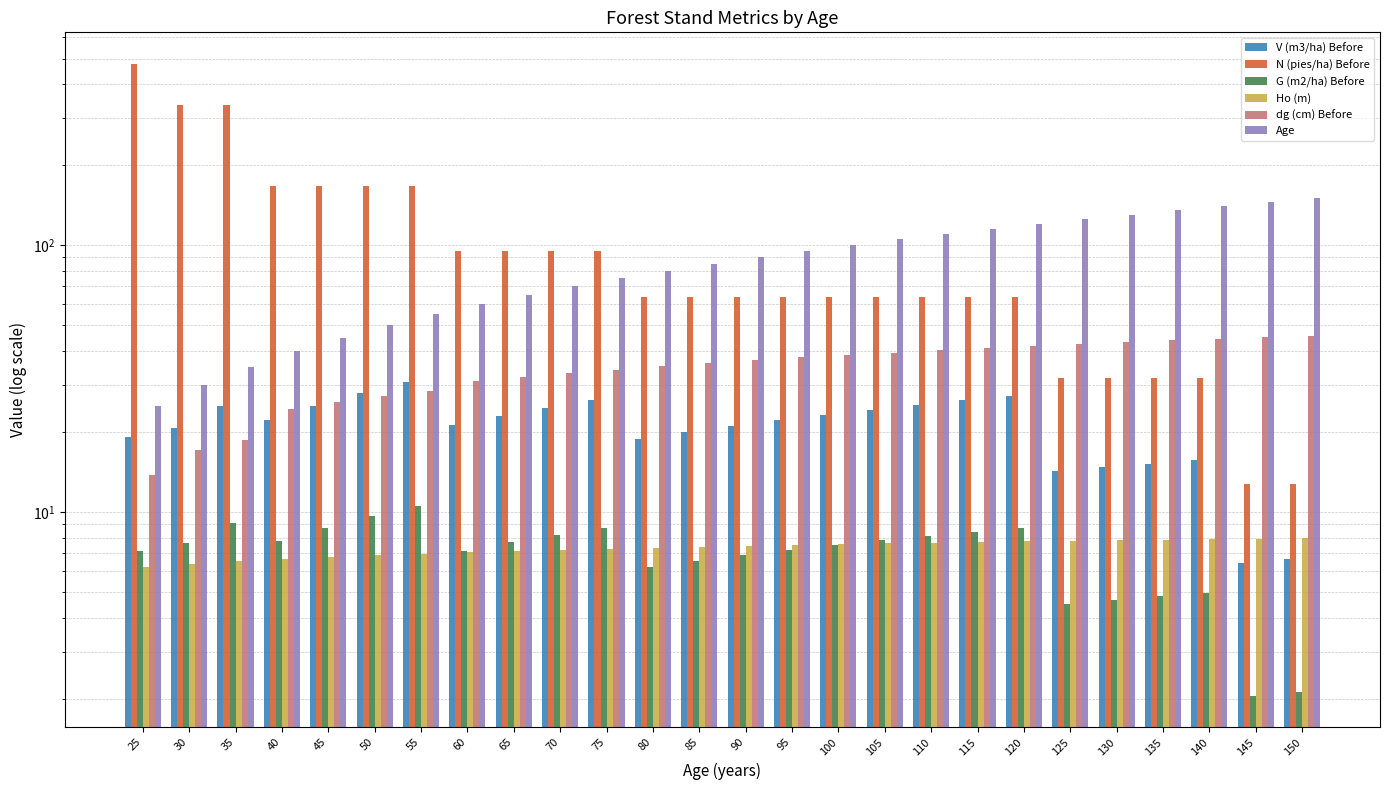

How many bars are there in each group?

6